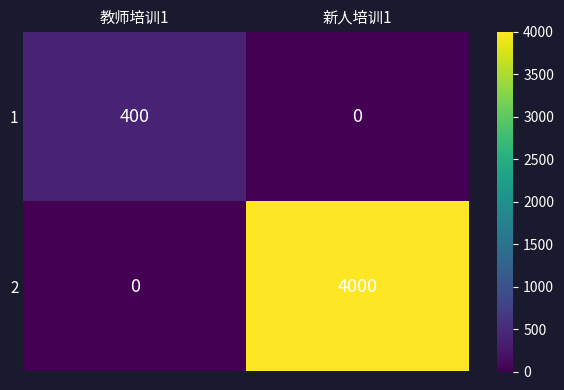

At 新人培训1, list the series in order from smallest to largest.

1, 2